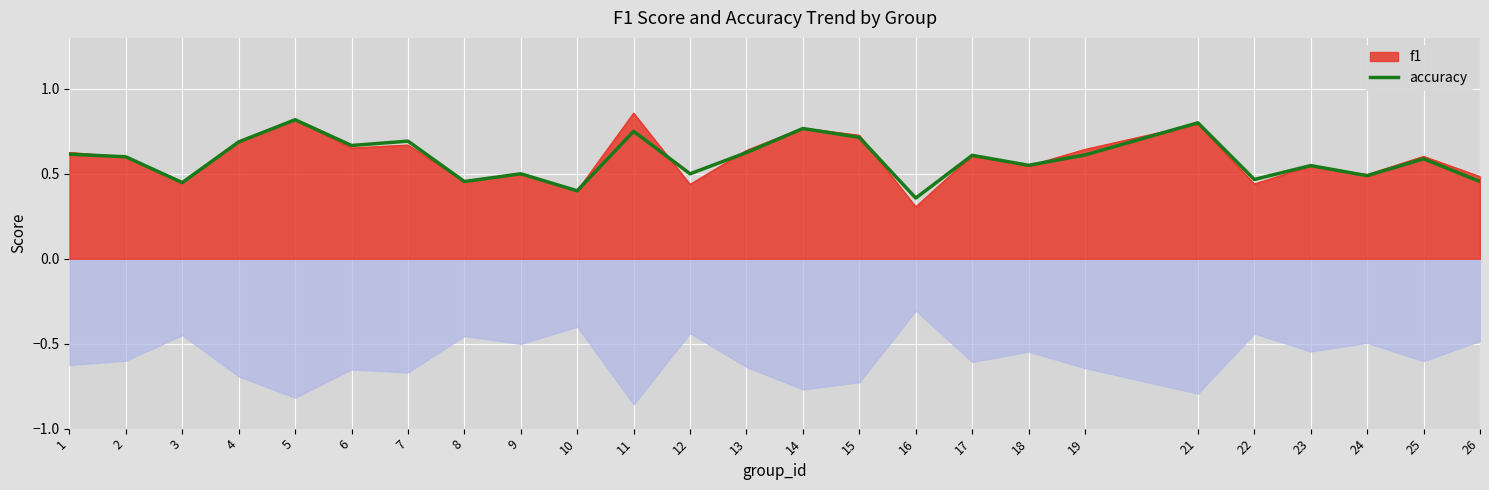

What is the average value?

0.6